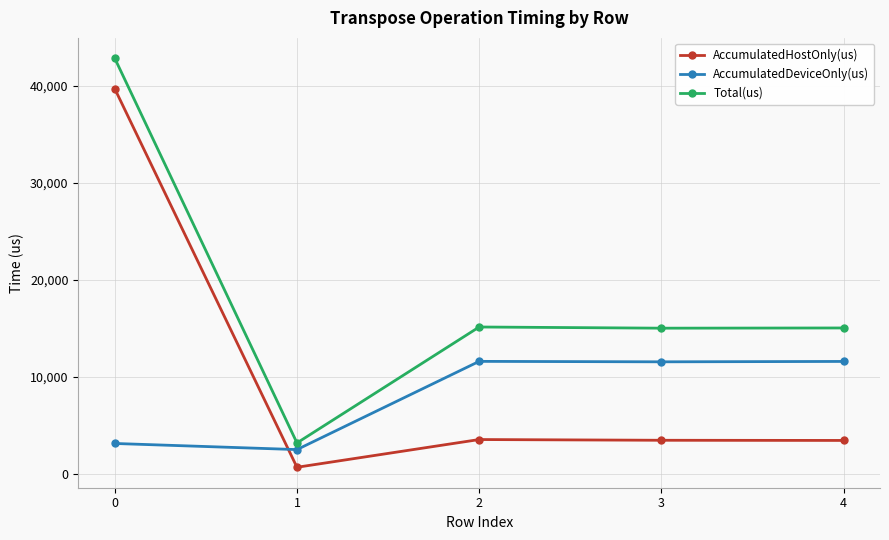

What is the minimum value shown in the chart?

685.1